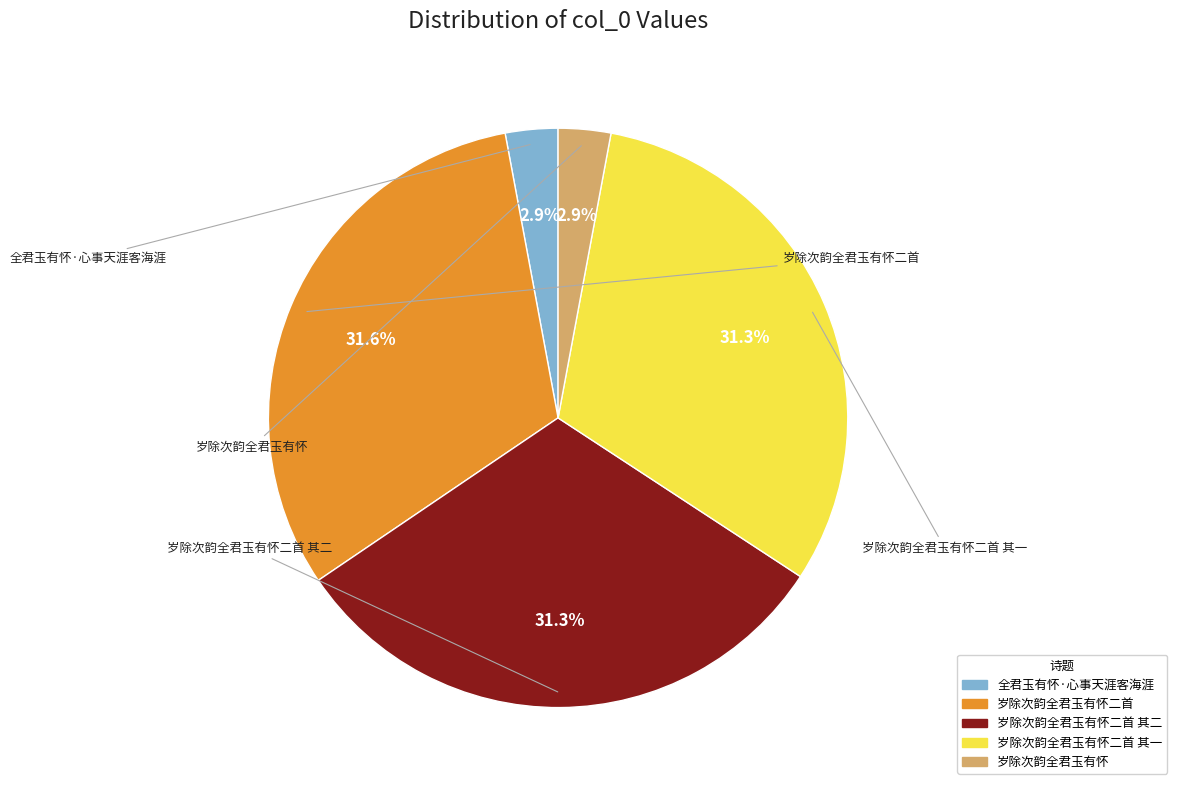

Is there a majority slice in this chart?

No